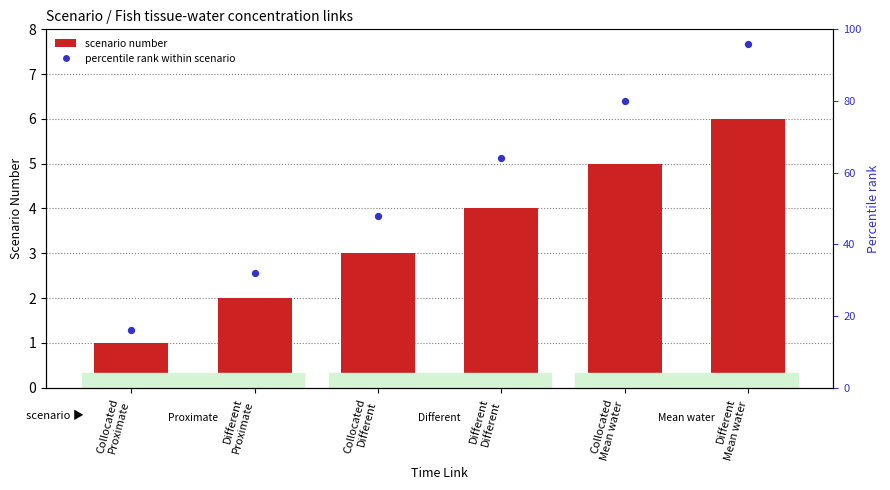

What are all the series names shown in the legend?

Scenario number, percentile rank within scenario